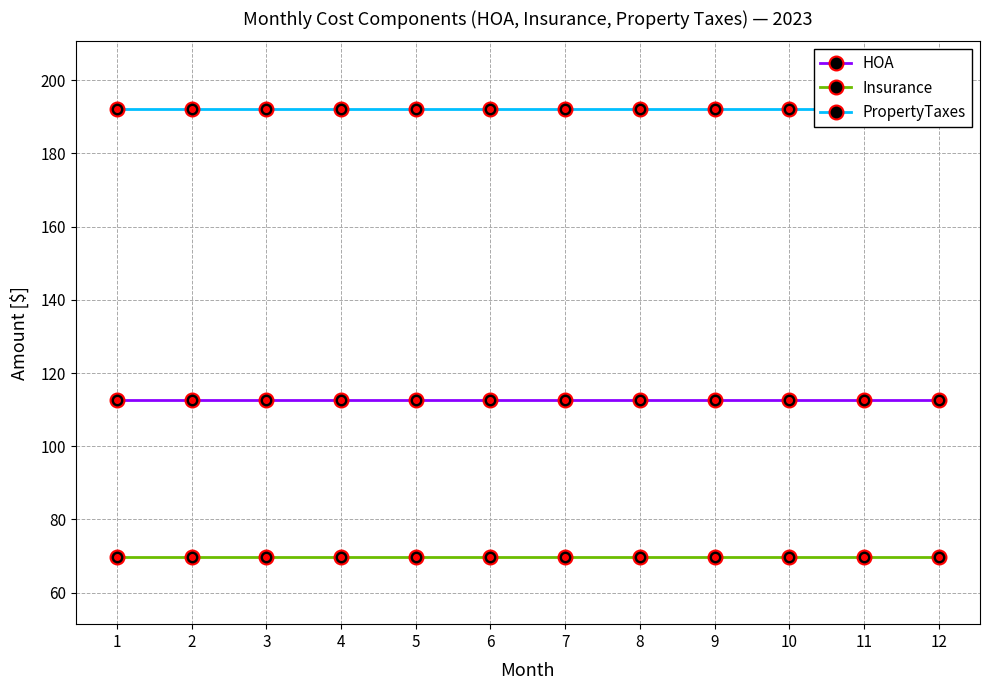

Which series has the widest spread of values?

HOA